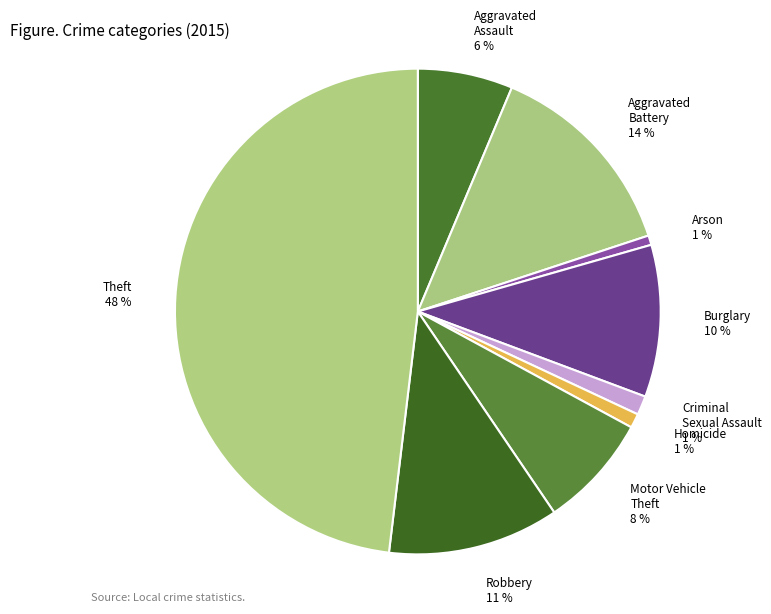

Which category has the biggest portion of the pie?

Theft